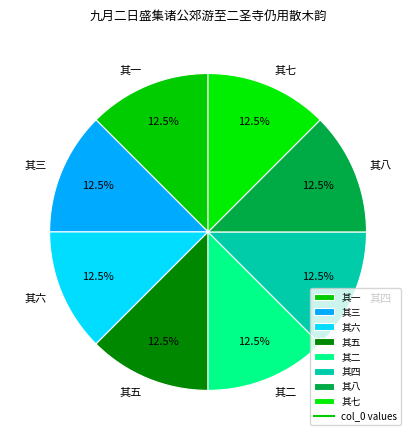

What percentage do 其二 and 其七 together represent?

25.0%